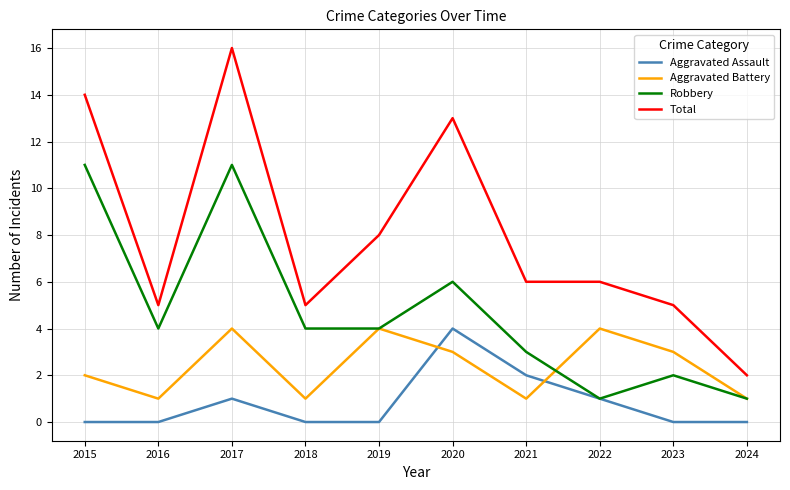

Which series has the widest spread of values?

Total